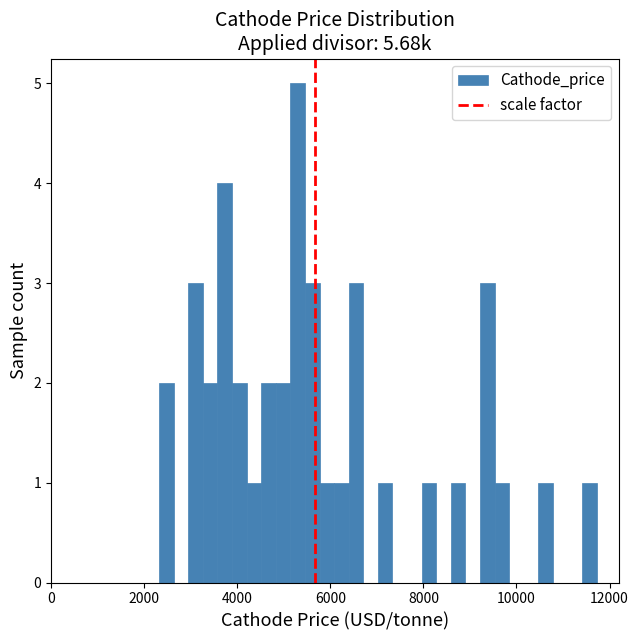

Around what value on the x-axis is the tallest bar? Give the approximate position of its centre, as read against the axis.

5200